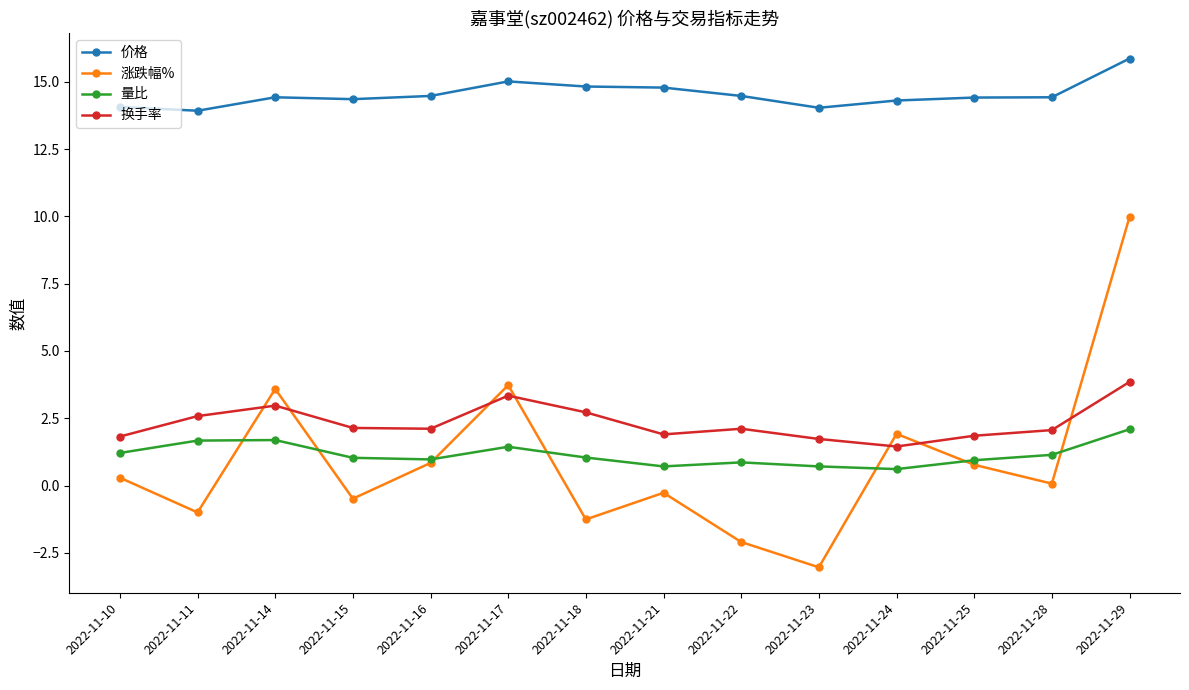

How many times do 涨跌幅% and 量比 cross each other?

7